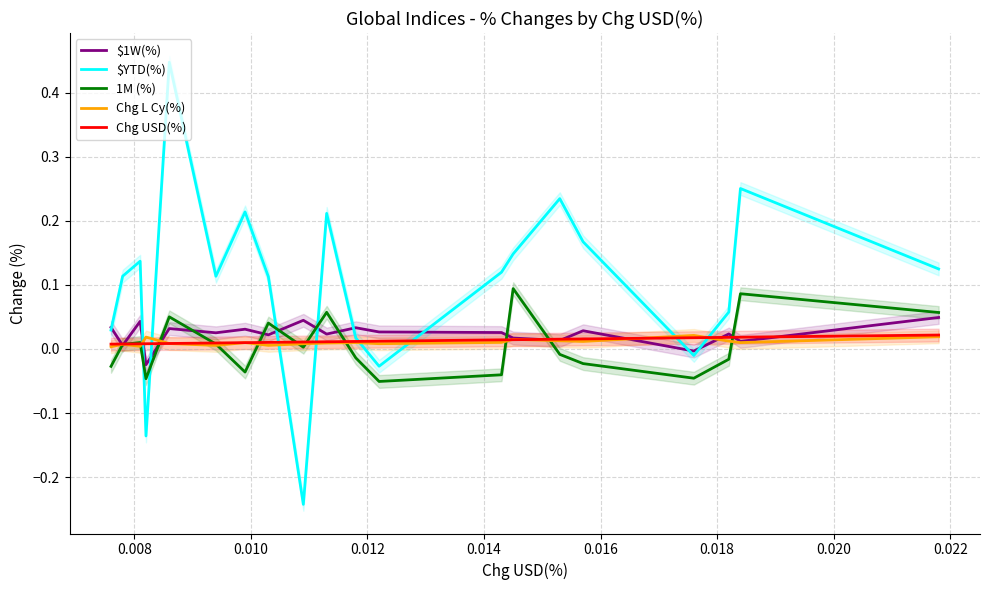

What is the sum of all 1M (%) values?

0.1